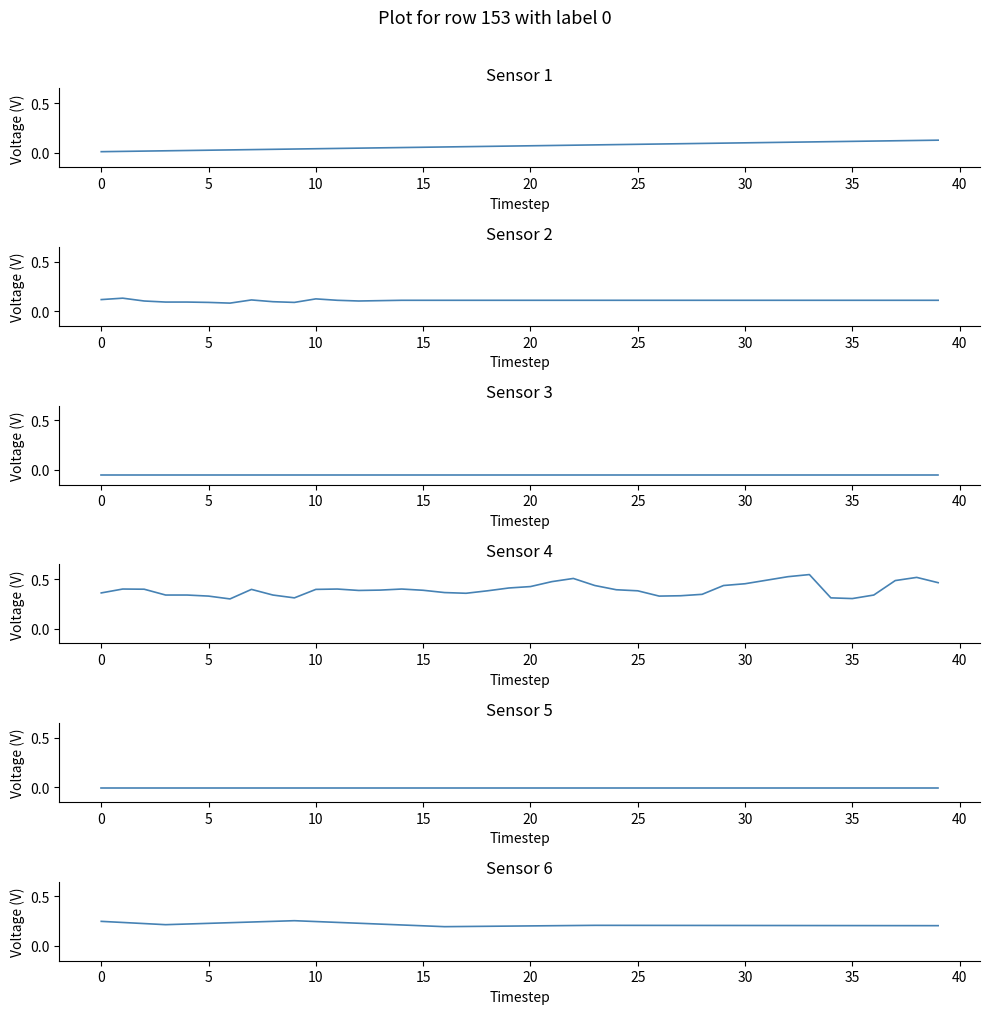

What is the label of the 29th point from the right?

11